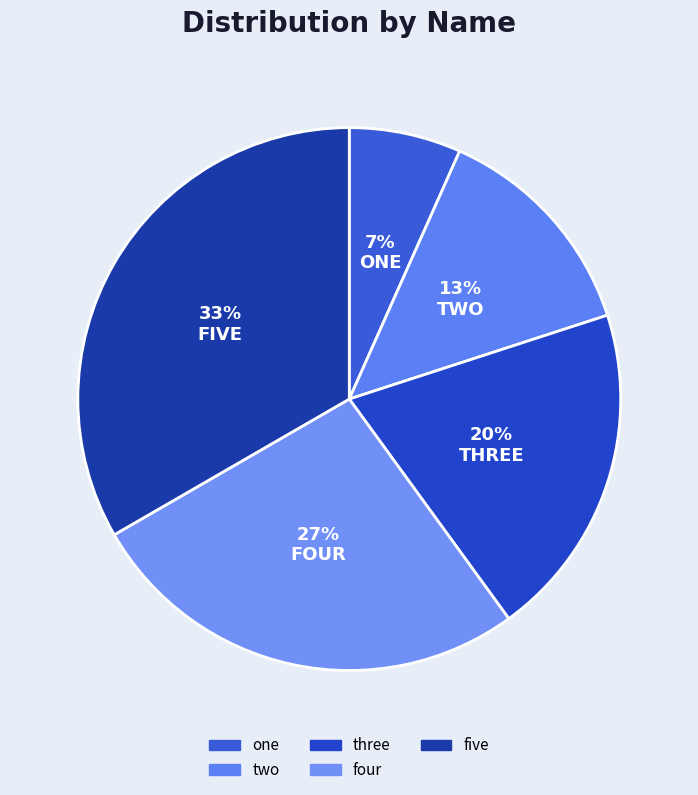

What percentage is the five slice, to the nearest percent?

33%